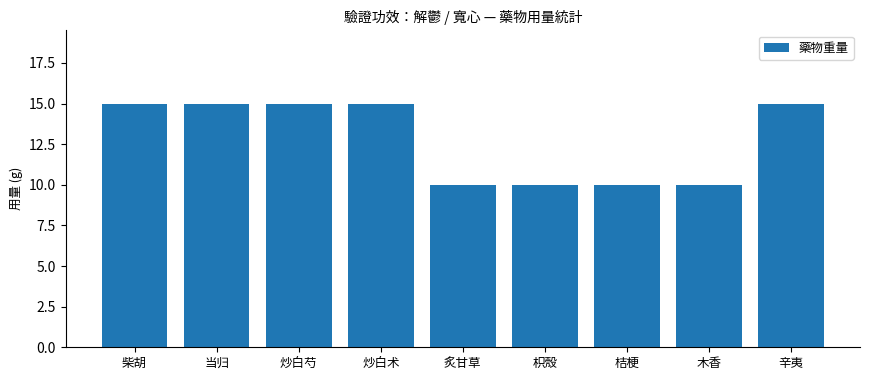

How many series are shown in this chart?

1